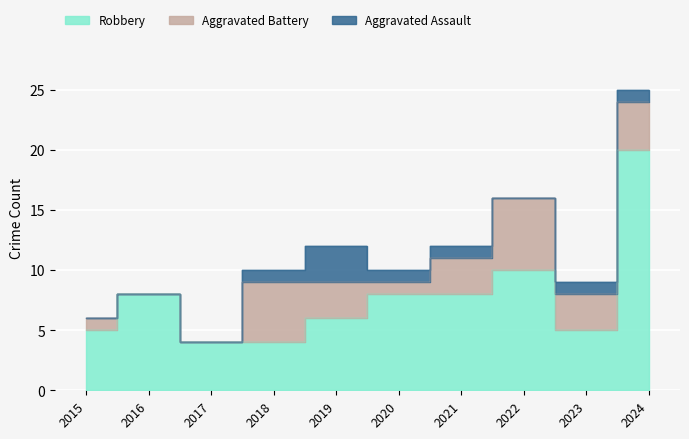

Rank the categories by Aggravated Battery value from highest to lowest.

2022, 2018, 2024, 2019, 2021, 2023, 2015, 2020, 2016, 2017